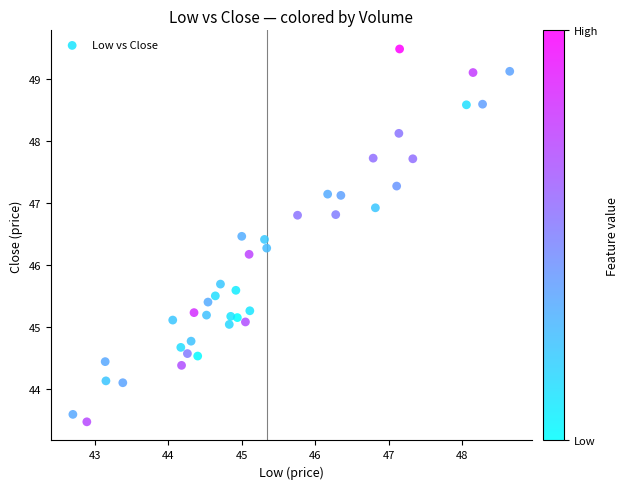

What is the range of Y values (max minus min)?

6.0